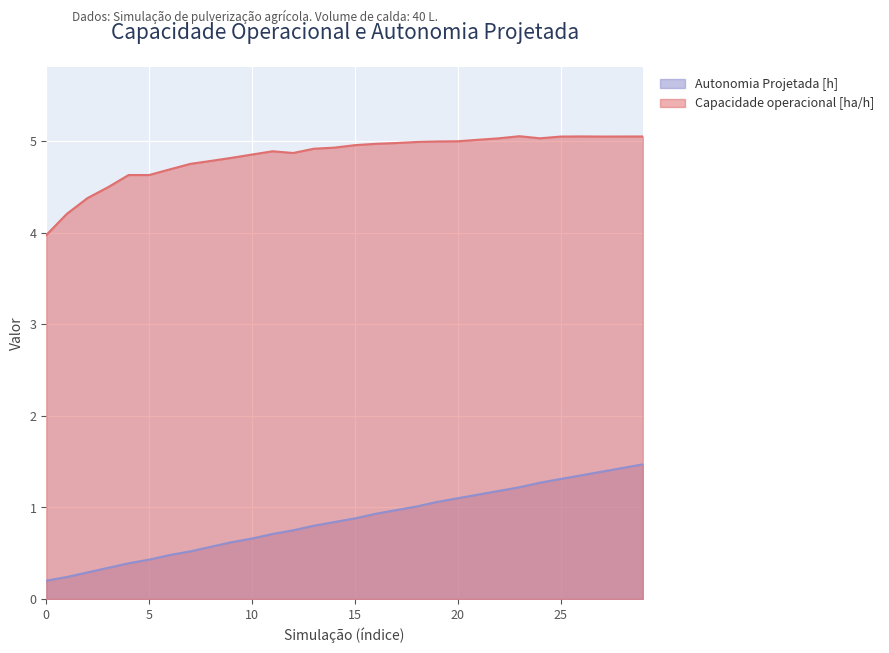

True or false: Autonomia Projetada [h] and Capacidade operacional [ha/h] intersect in this chart.

False